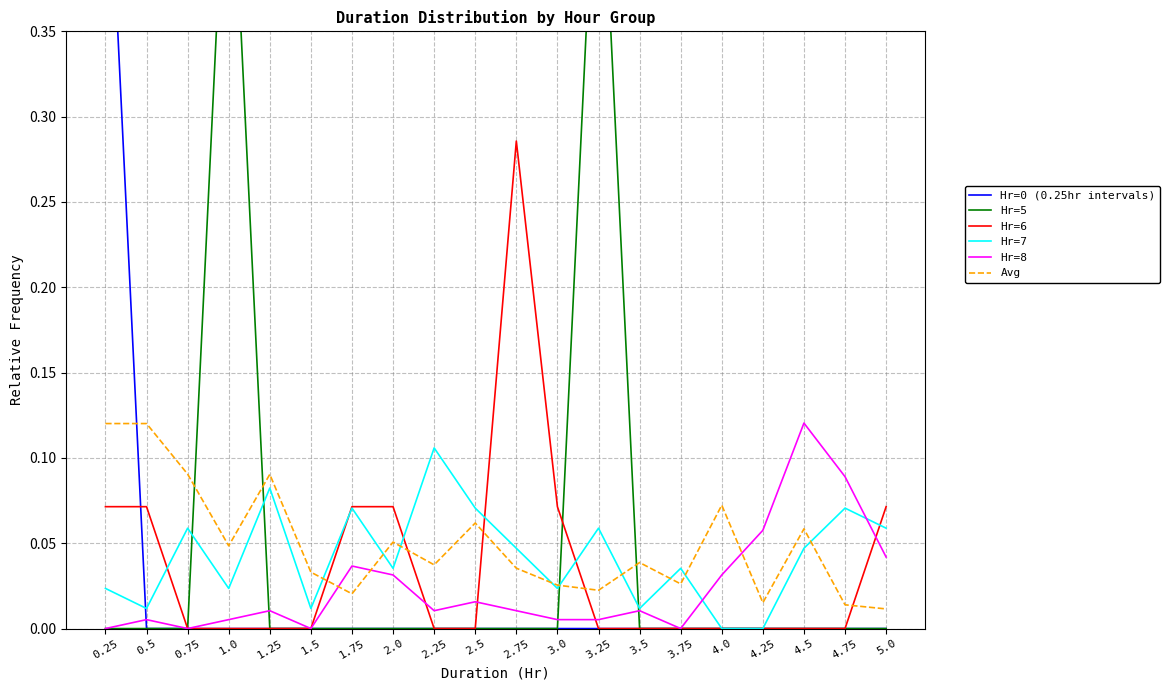

At how many categories does at least one series exceed 0?

20